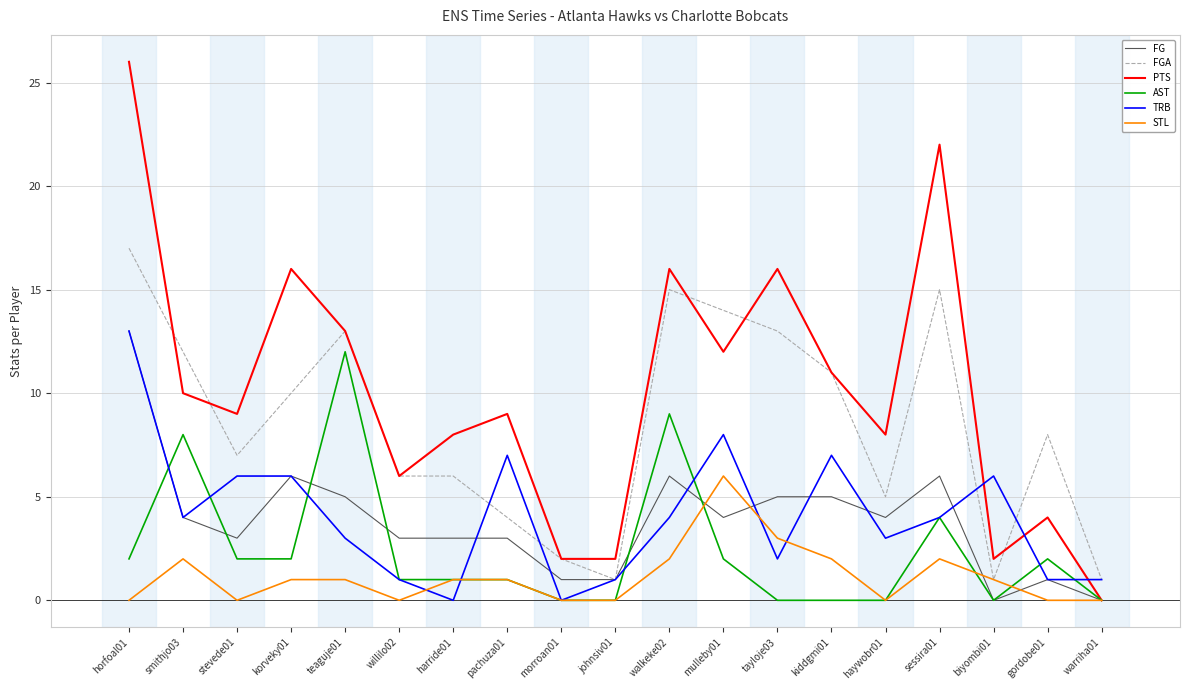

Which series has the largest range (max minus min)?

PTS